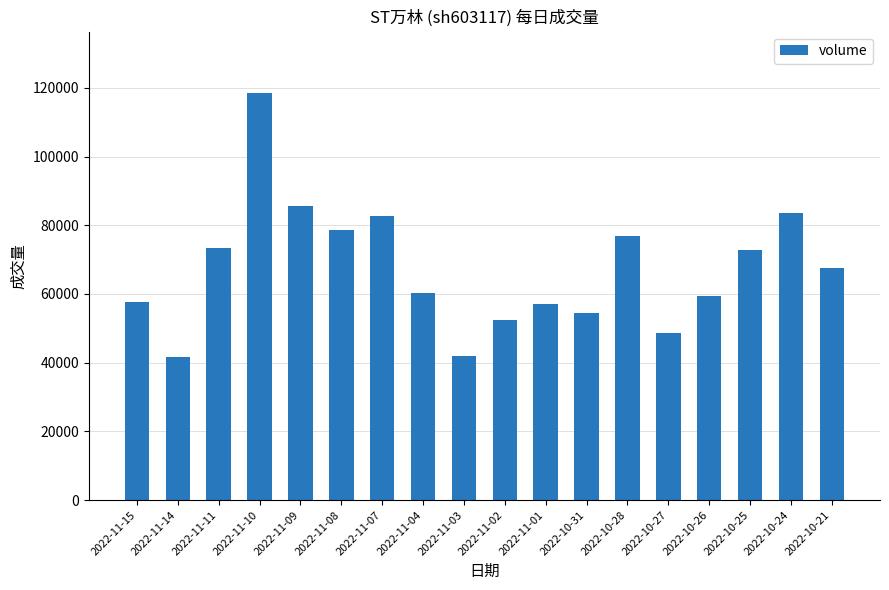

What is the label of the 16th bar from the left?

2022-10-25